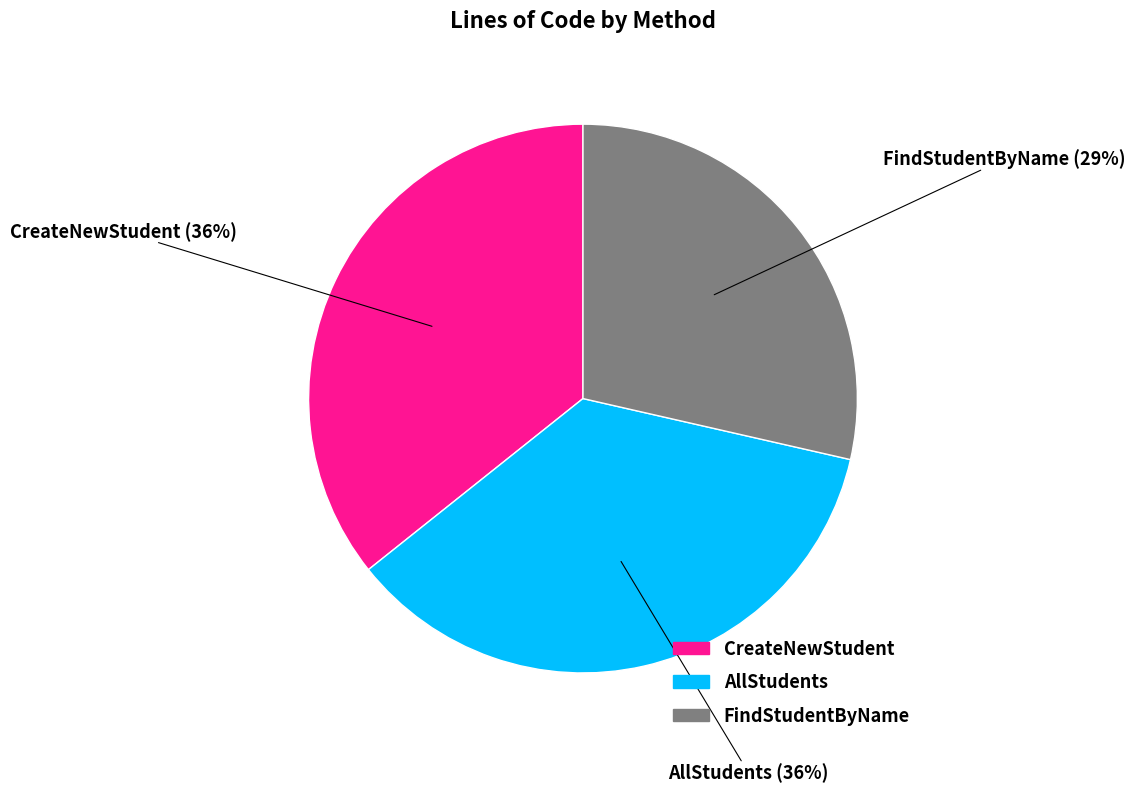

To the nearest percent, what is the difference between the largest and smallest slice percentages?

7%